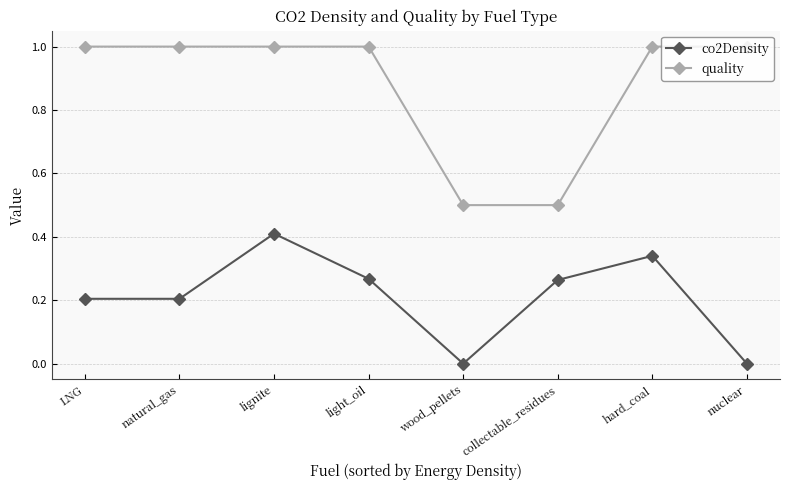

Which series has the largest total across all categories?

quality